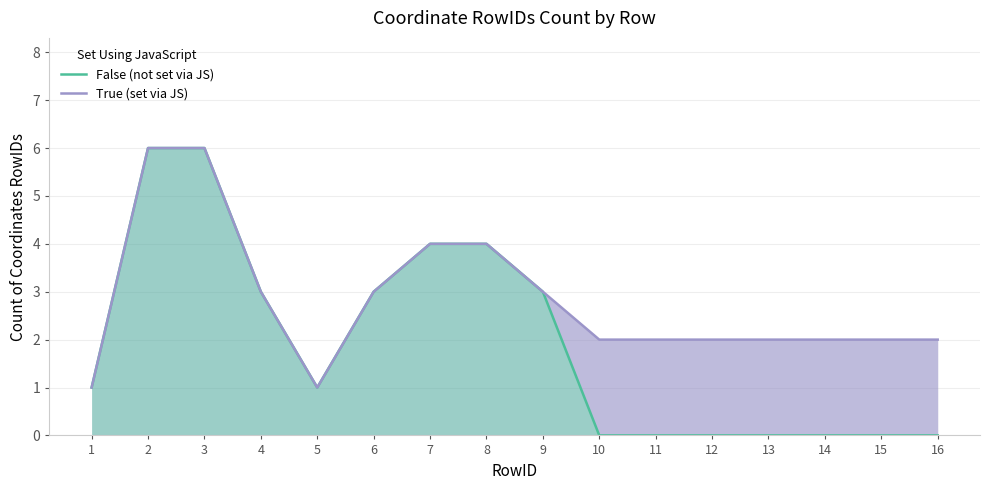

How many True (set via JS) values are between 2 and 4?

12